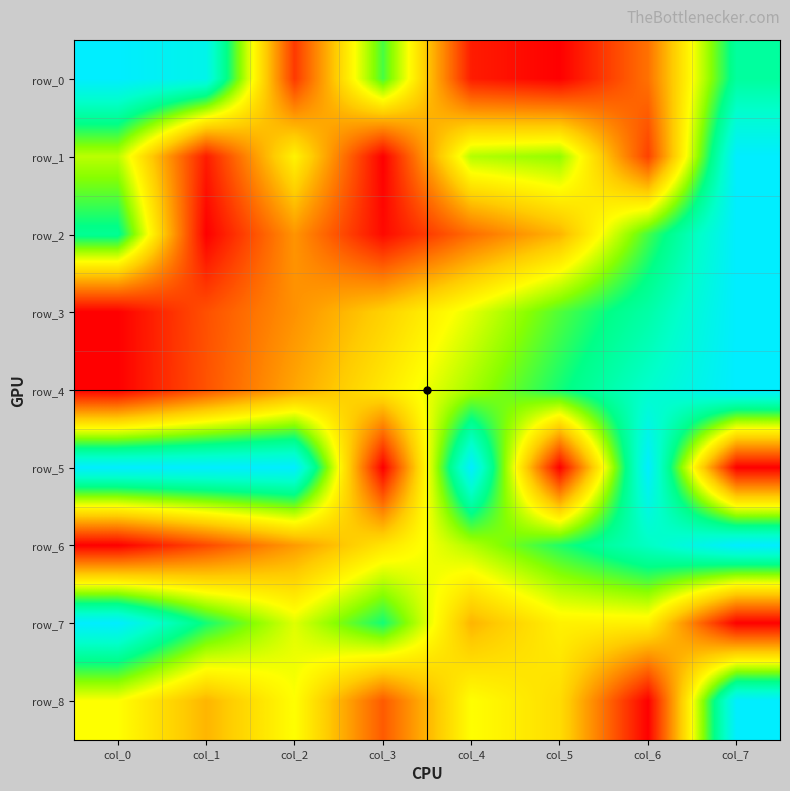

Which series has the largest total across all categories?

row_5